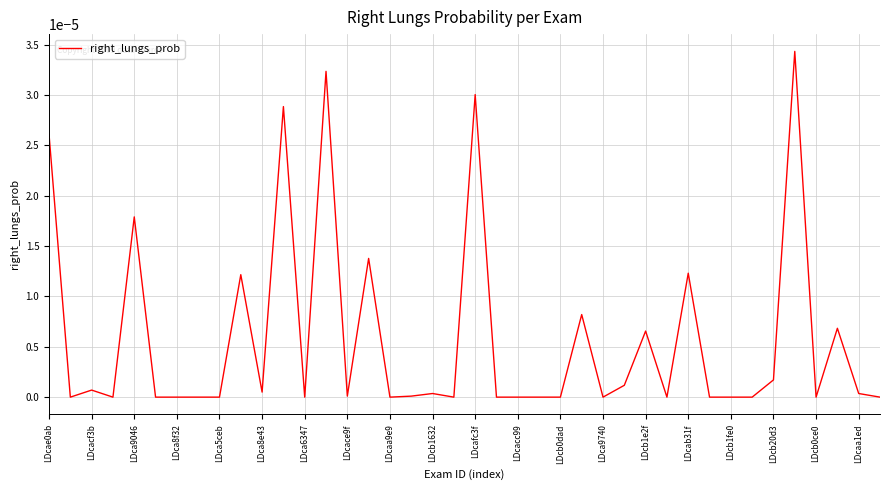

Does the chart display data point markers on the line(s)?

No